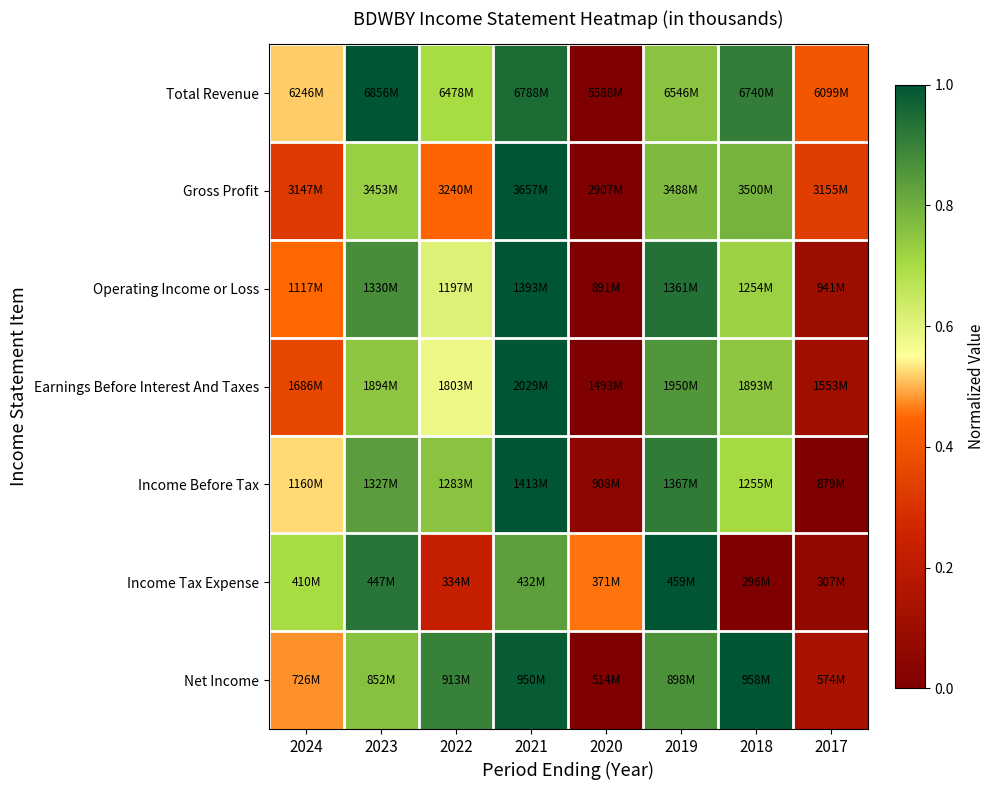

Which series changed the most between 2023 and 2021?

Gross Profit